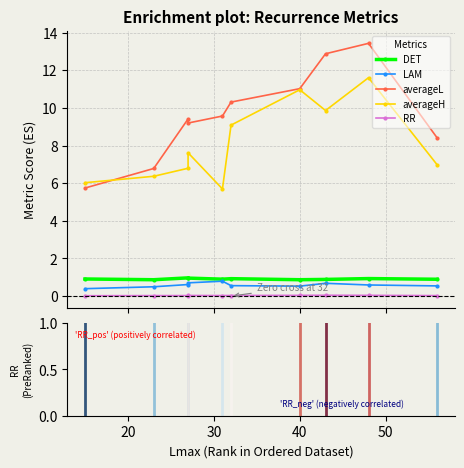

The value of DET at 32 is 1.6. True or false?

False